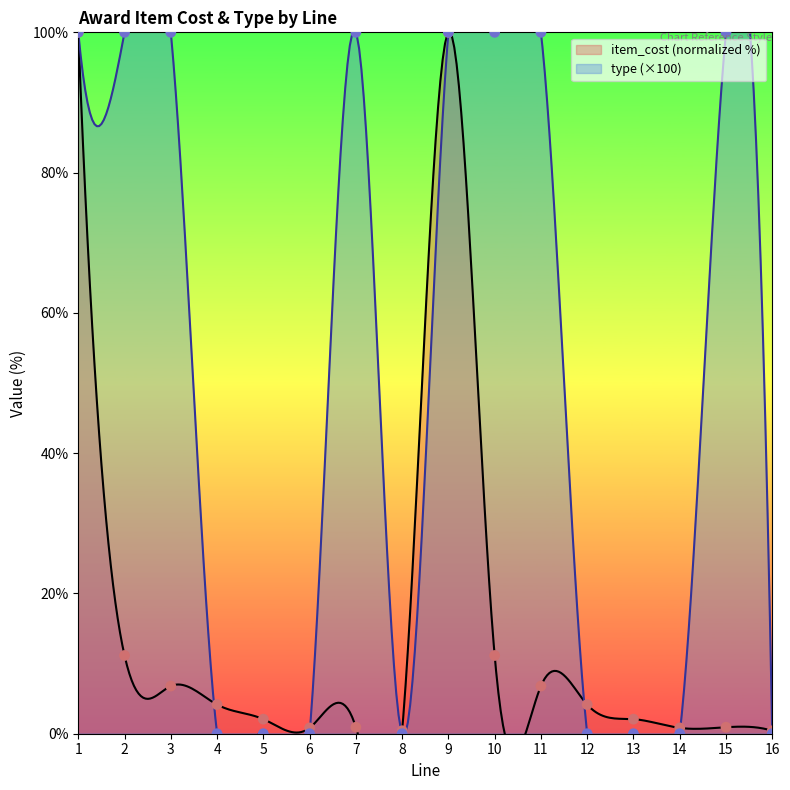

What is the total value across all series at 8?

0.4